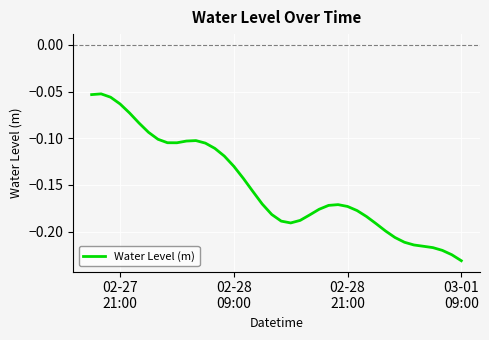

What is the value of the 38th point from the left?

-0.2